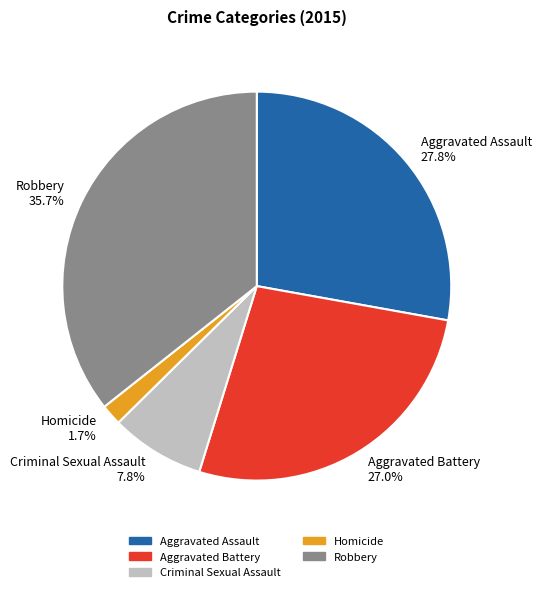

How many slices are in this pie chart?

5